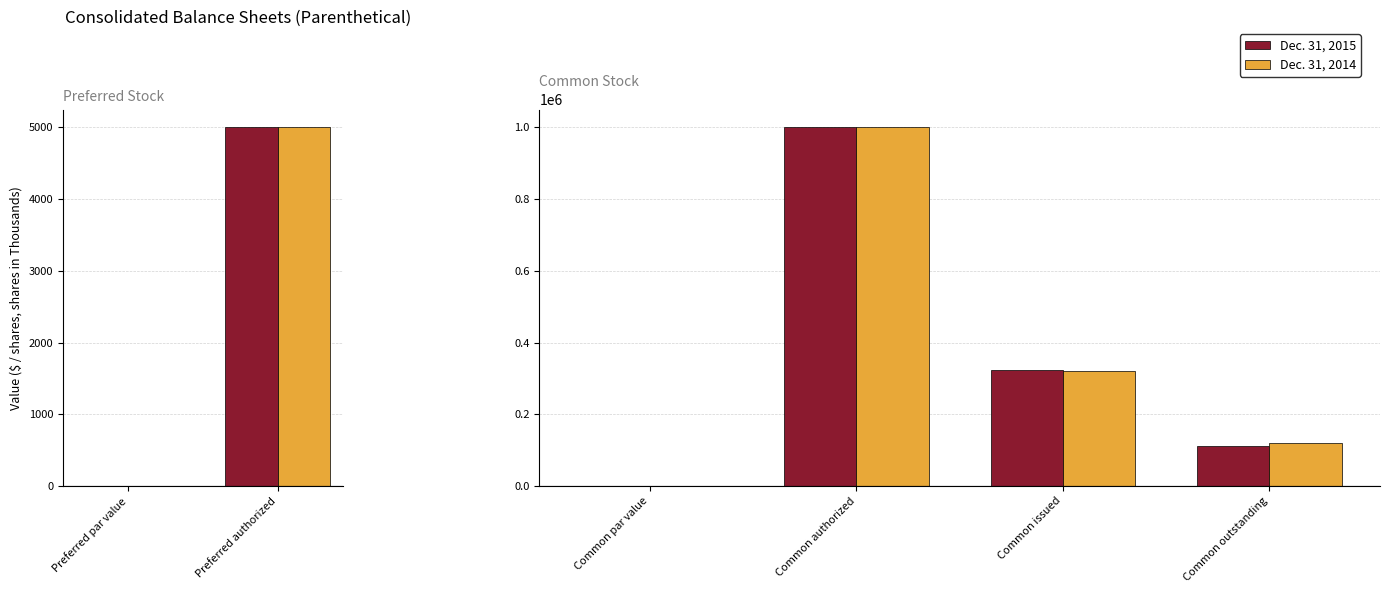

What position from the left is Common authorized?

2